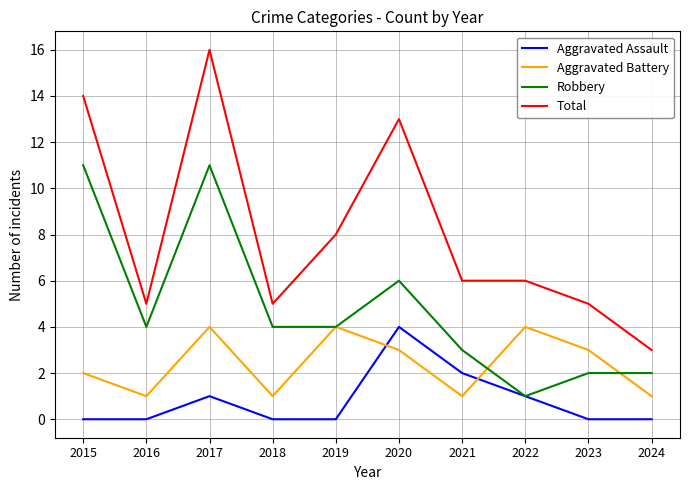

True or false: Total and Robbery intersect in this chart.

False